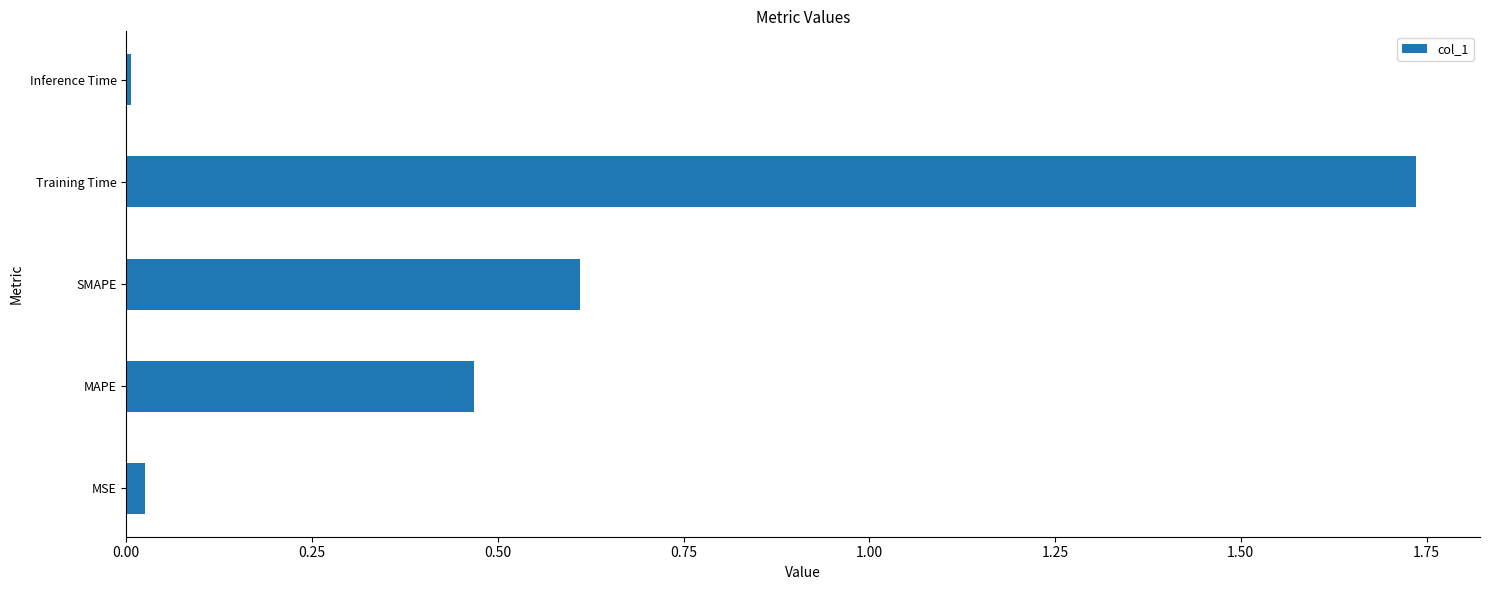

How many bars are there in total?

5